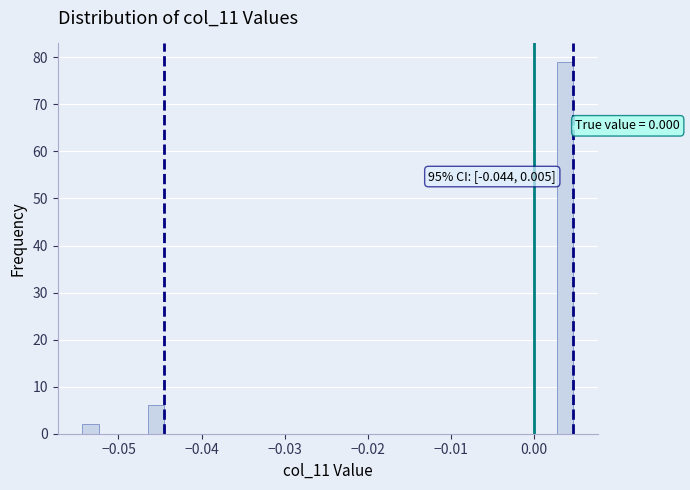

Around what value on the x-axis is the tallest bar? Give the approximate position of its centre, as read against the axis.

0.004